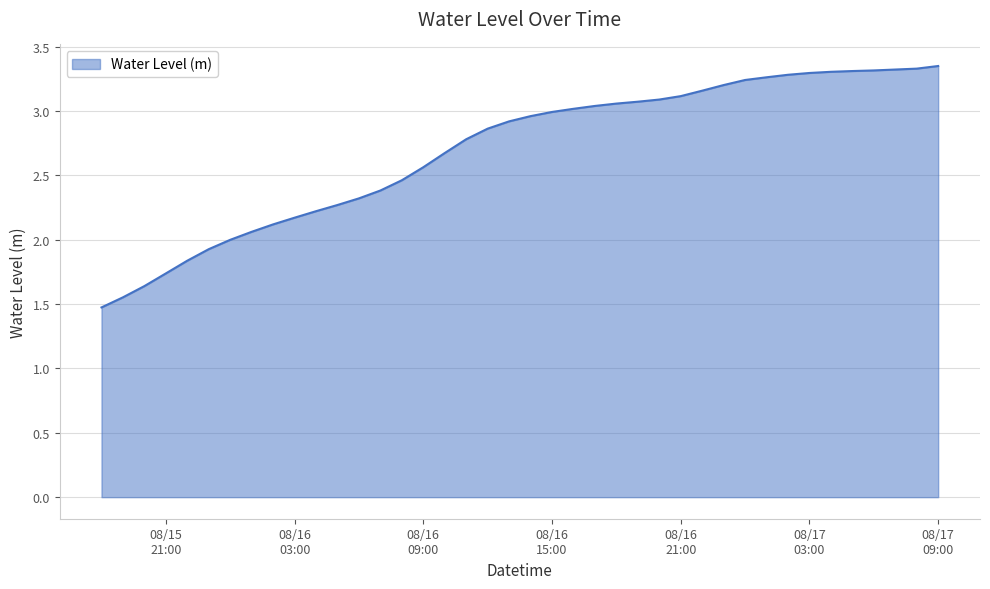

What is the difference between the maximum and minimum values?

1.9